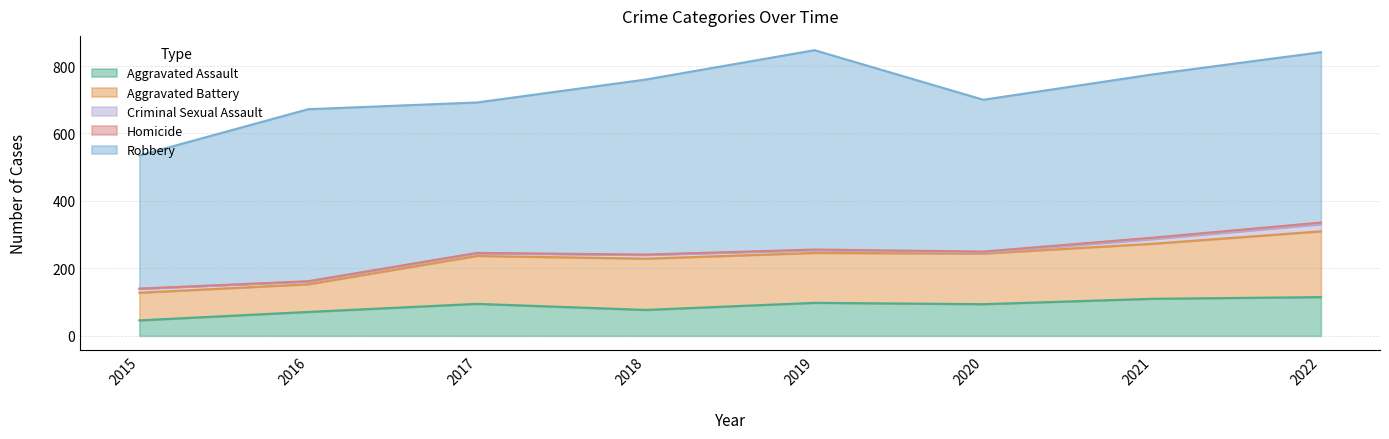

What is the total value across all series at 2021?

775